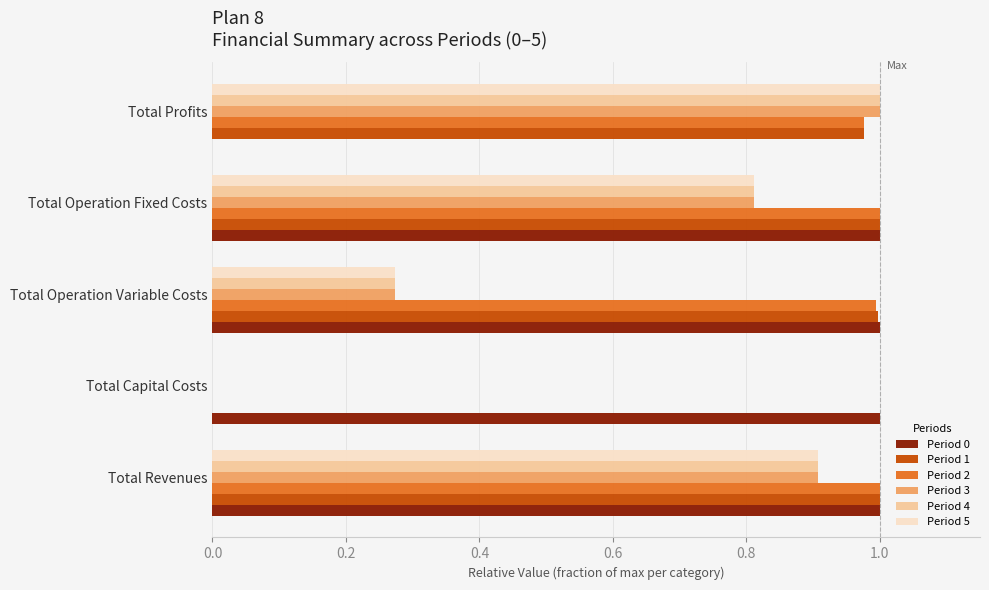

Is it true that Period 1 equals 1.0 at Total Profits?

True